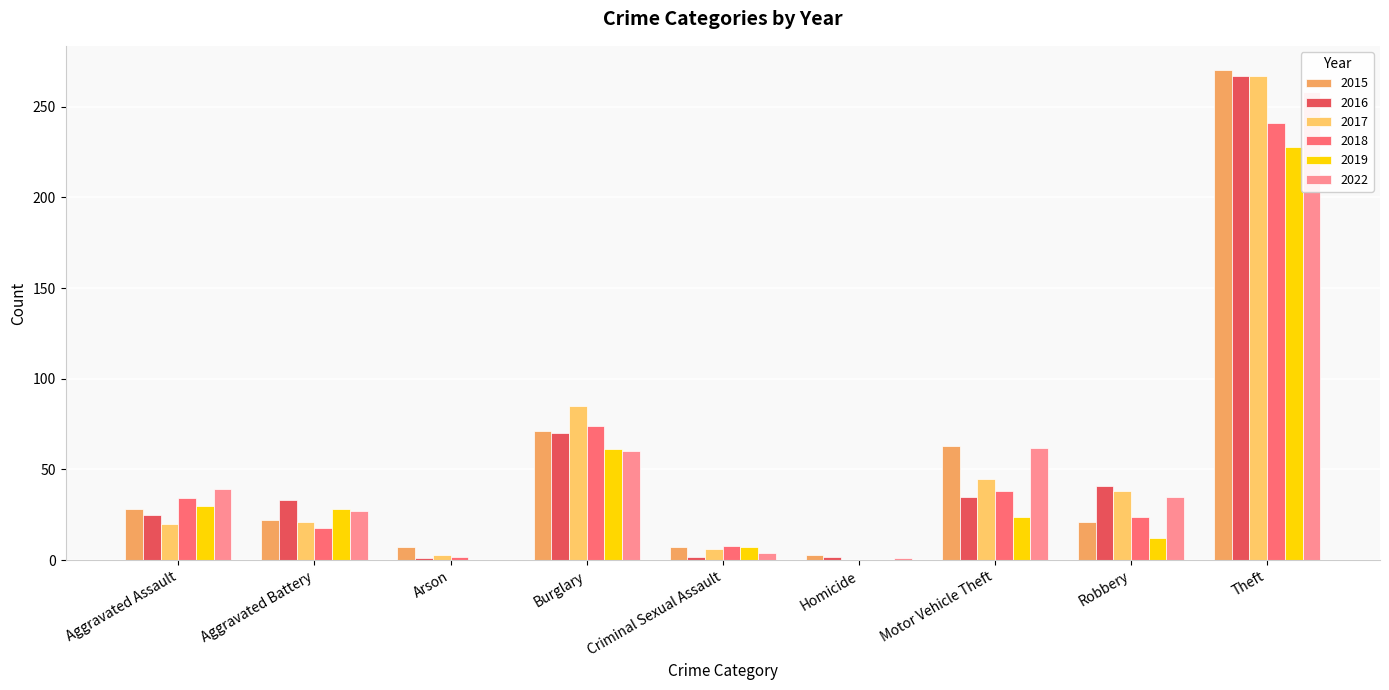

What is the difference between the maximum and minimum values in the 2017 series?

267